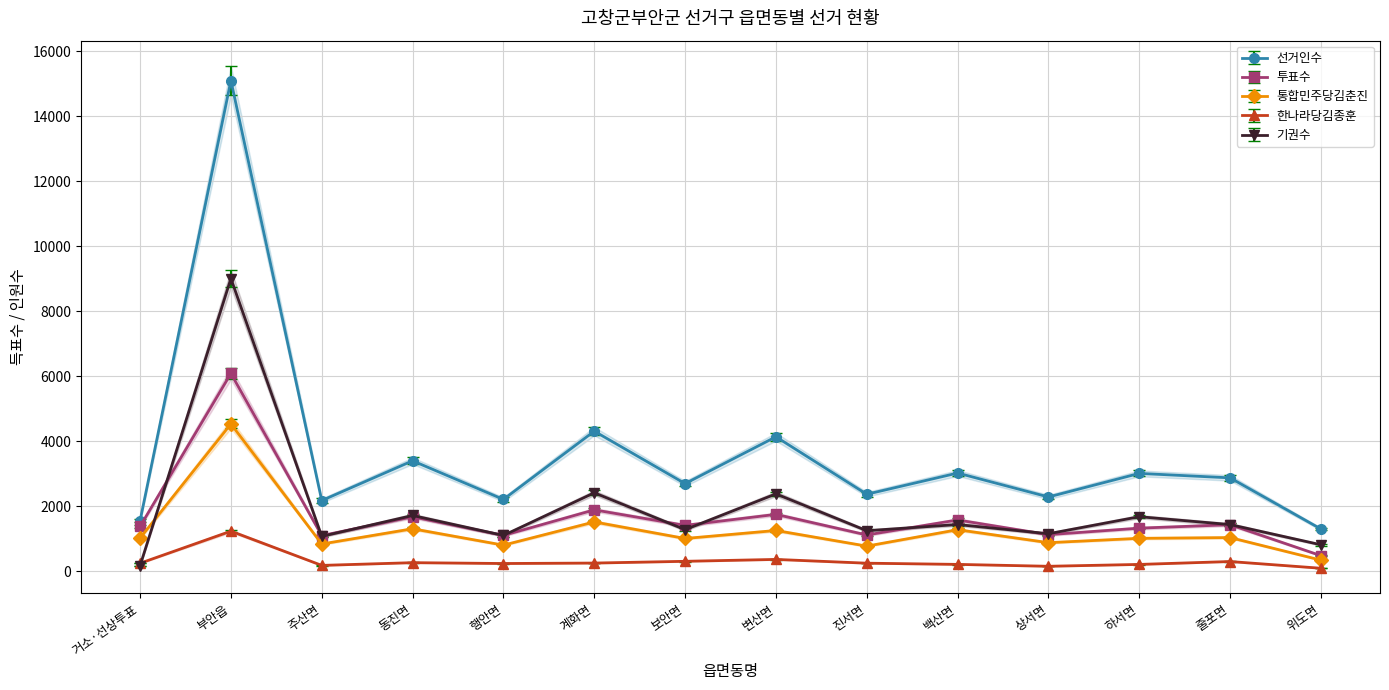

The 기권수 series shows 1633.5 at 하서면. True or false?

True